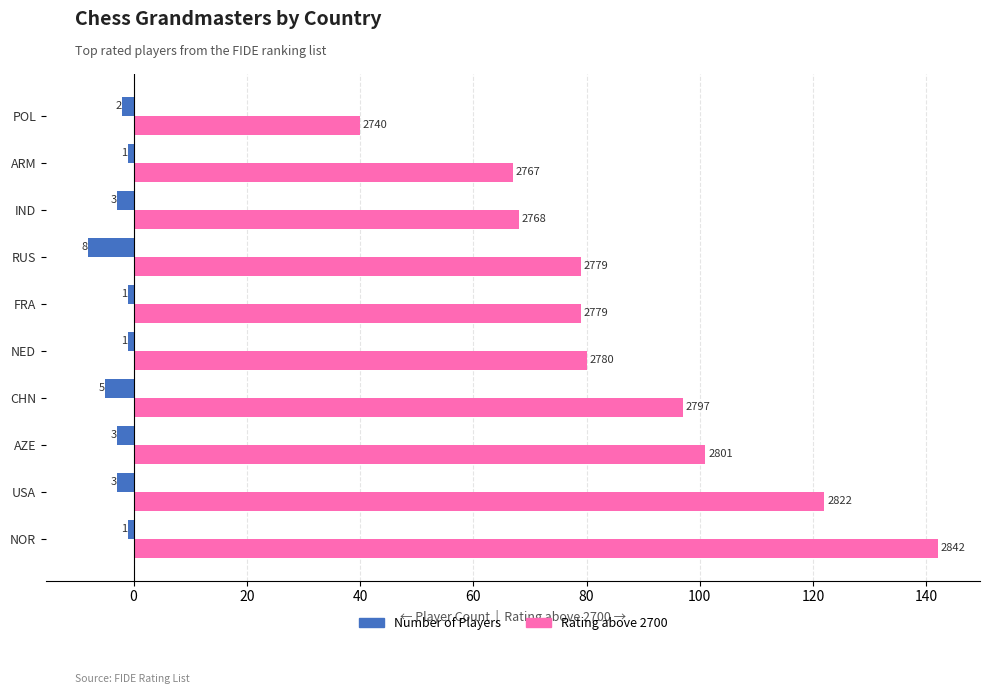

Rank the series by their average value, from highest to lowest.

Rating above 2700, Number of Players